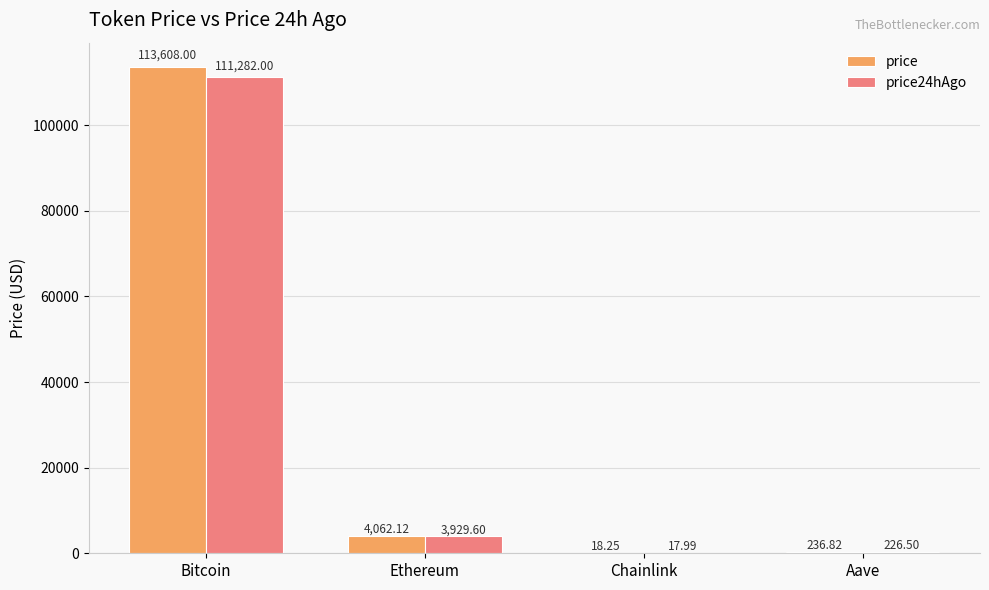

What is the spread (max minus min) of values at Ethereum?

132.5